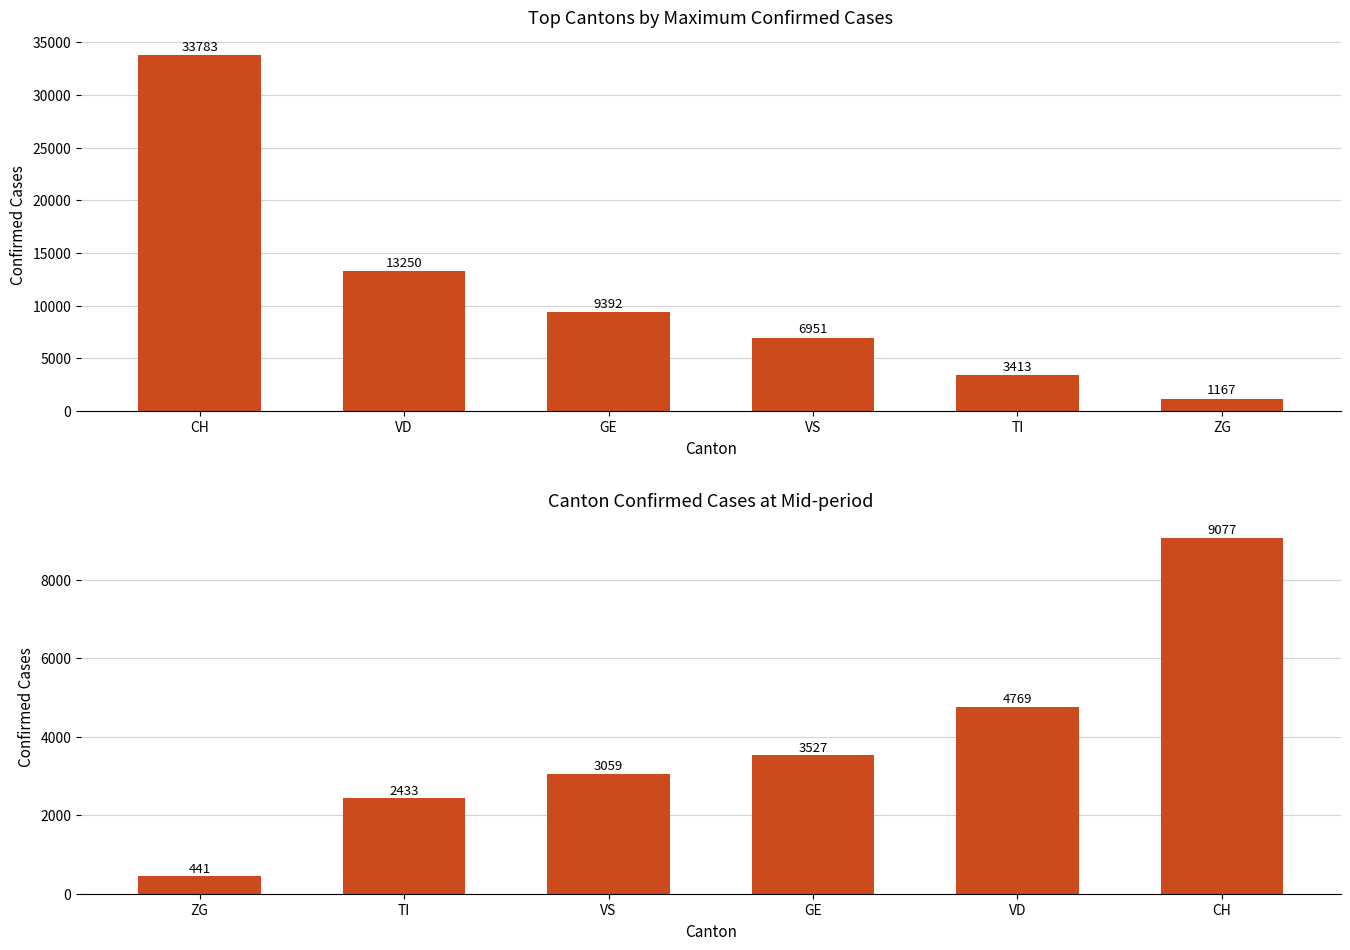

At which label does Max Confirmed Cases first exceed 9392?

CH